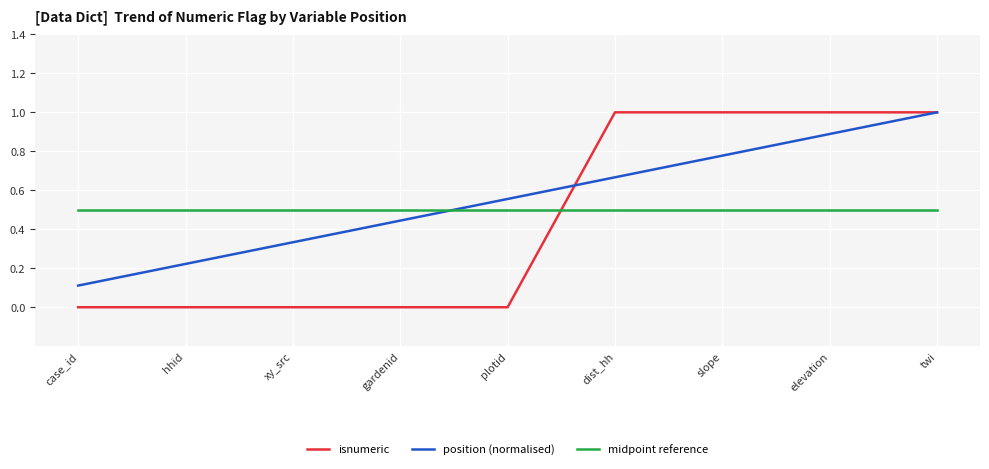

True or false: midpoint reference has a value of 0.5 at elevation.

True